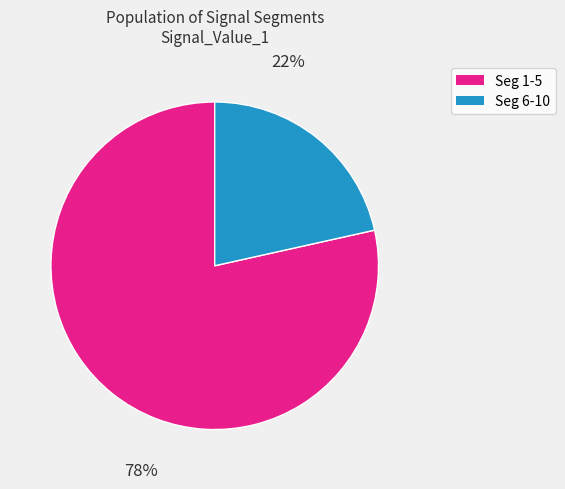

How many segments does this pie chart have?

2